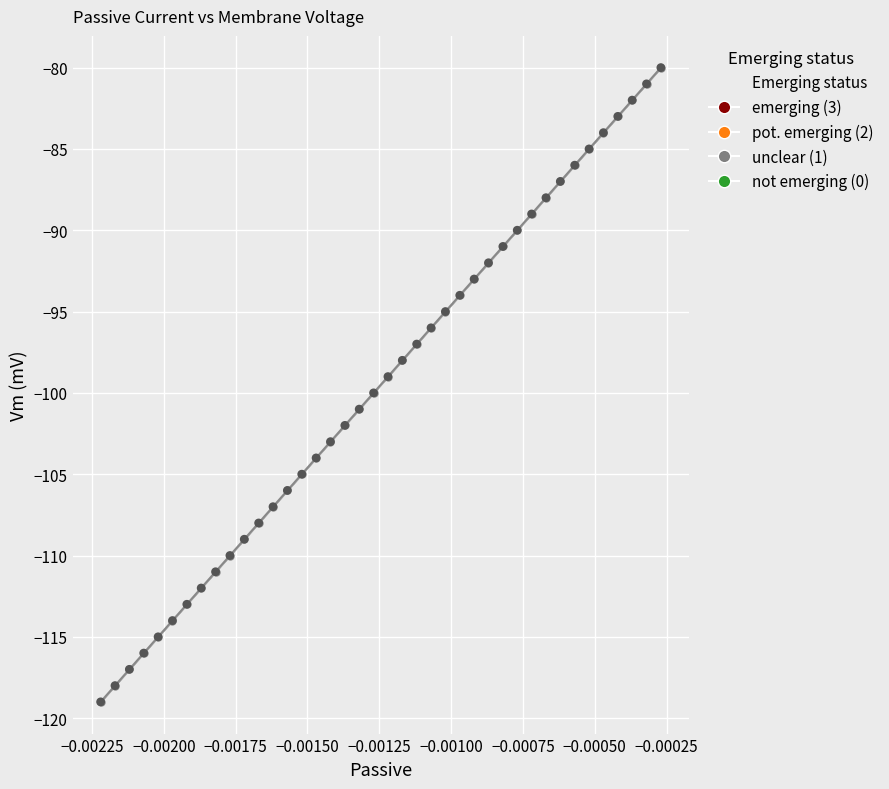

What is the value of the 29th point from the left?

-91.0